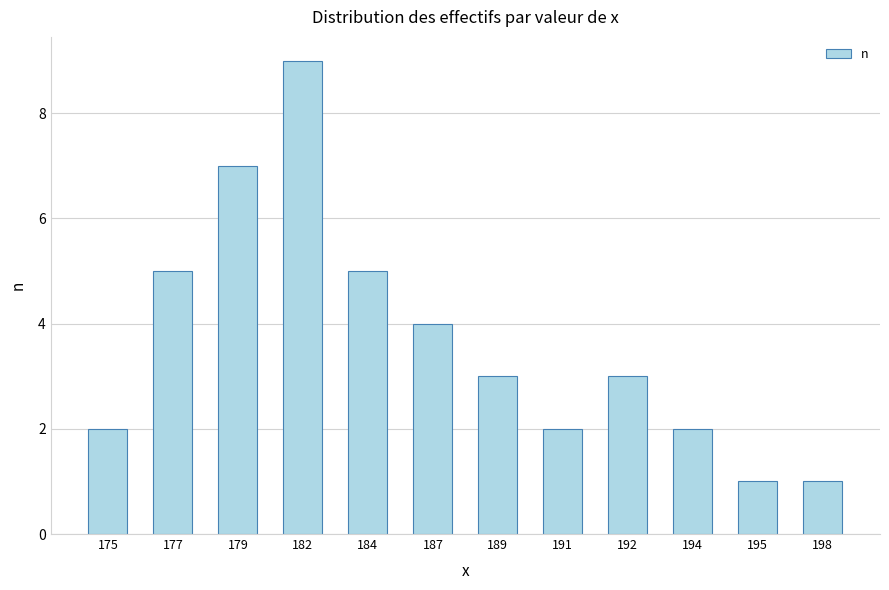

What is the value of the 11th bar from the left?

1